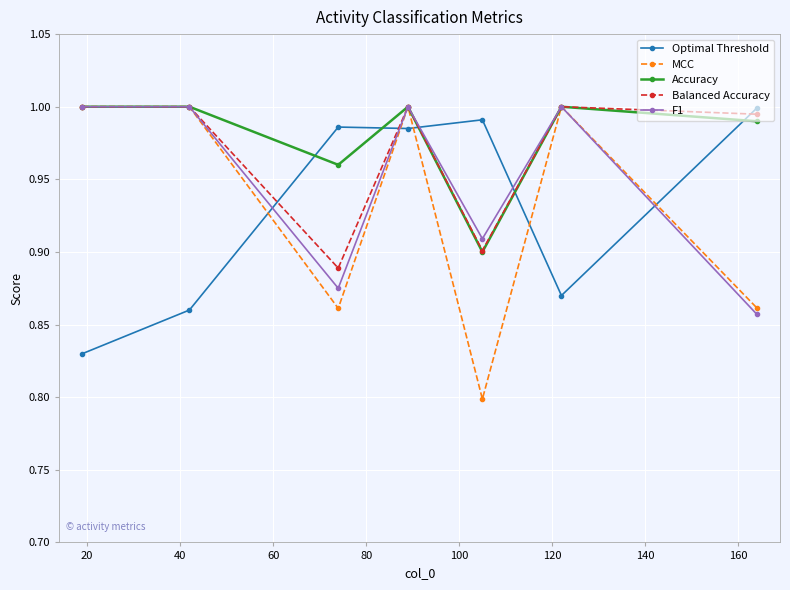

Which series has the widest spread of values?

MCC